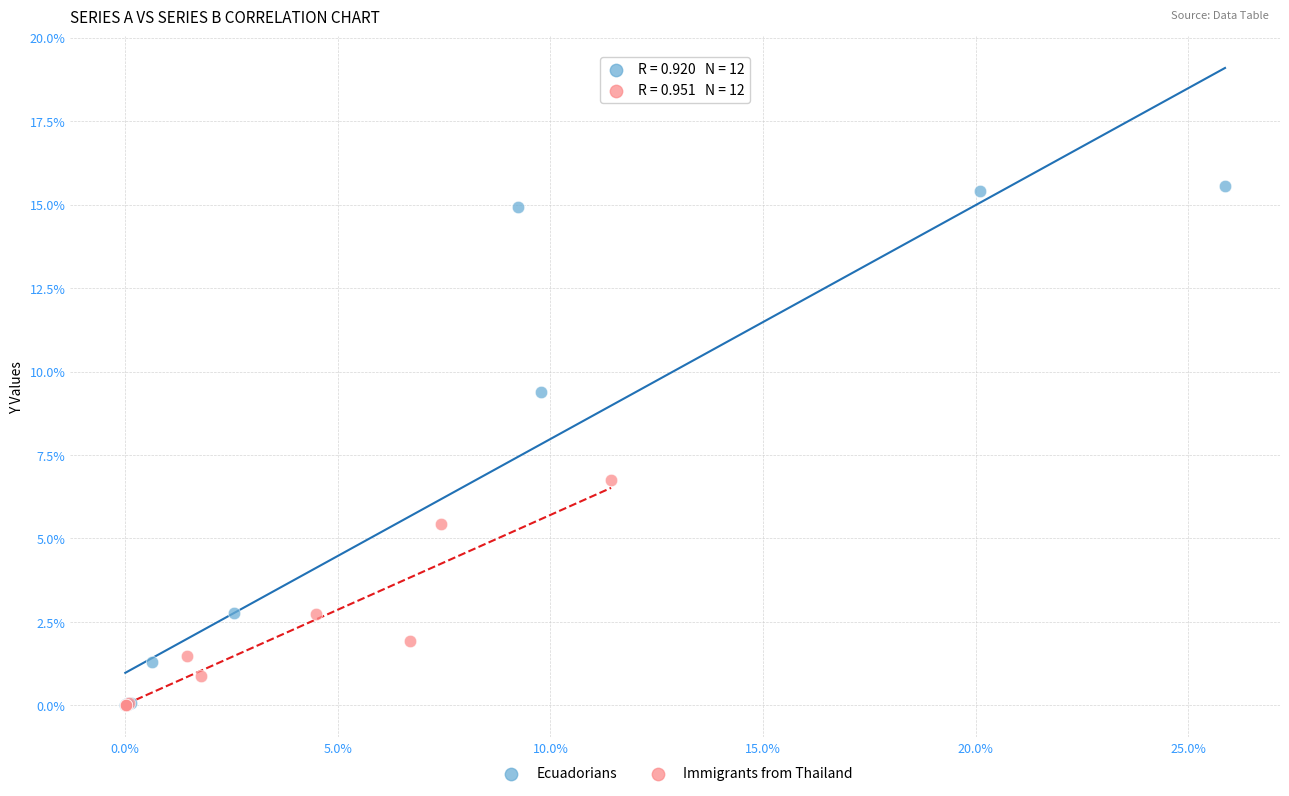

Which series reaches the maximum Y coordinate?

Ecuadorians